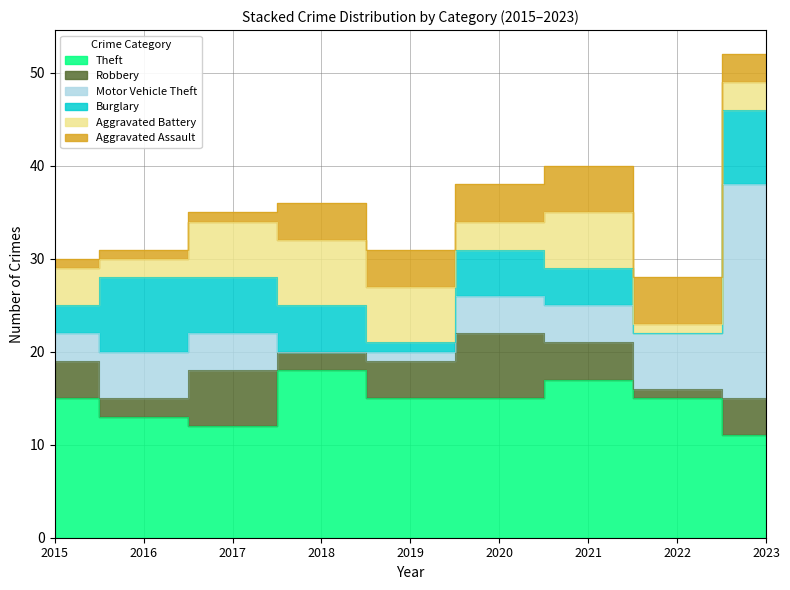

At which category does Burglary reach its first local peak?

2016